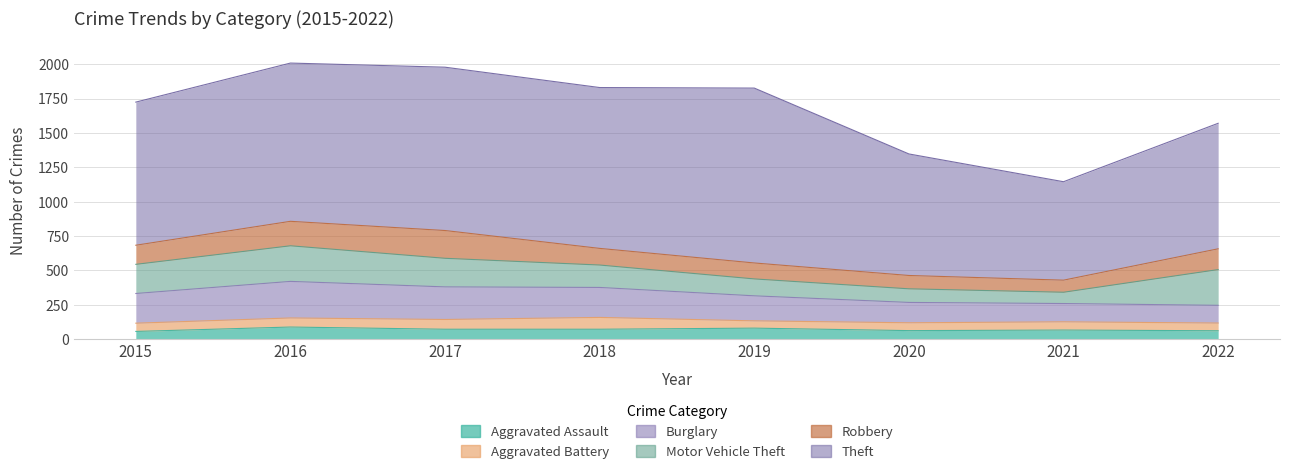

At which category does the chart reach its peak across all series?

2019